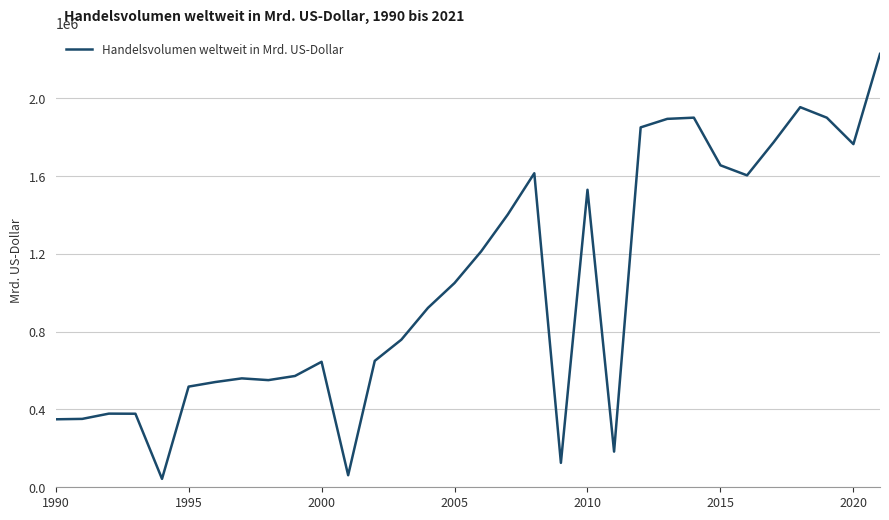

What is the difference between the maximum and minimum values?

2185180